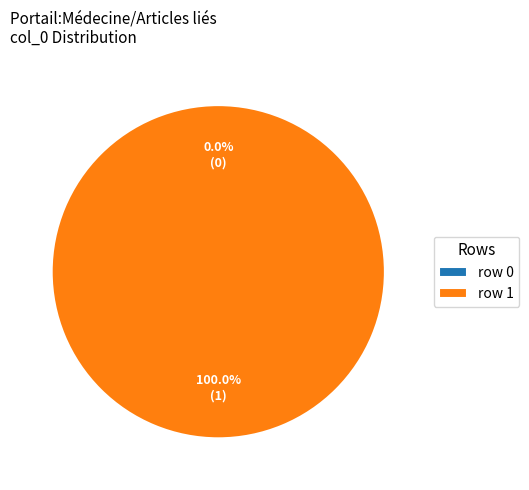

The Plasmodium_schwetzi (row 0) slice represents 0% of the pie. True or false?

True